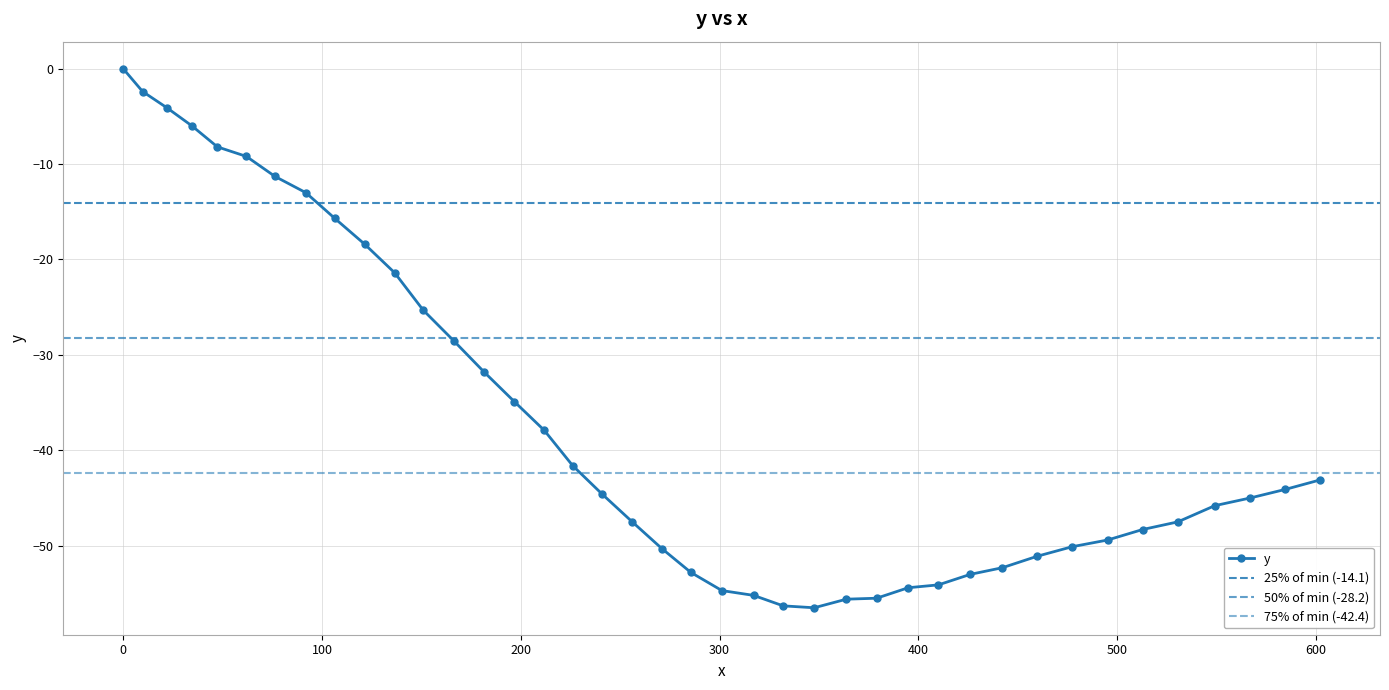

The chart shows a value of -18.4 at 121.5. True or false?

True